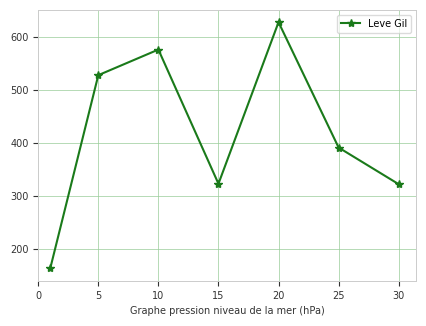

True or false: the data has more than 0 interior local peaks.

True